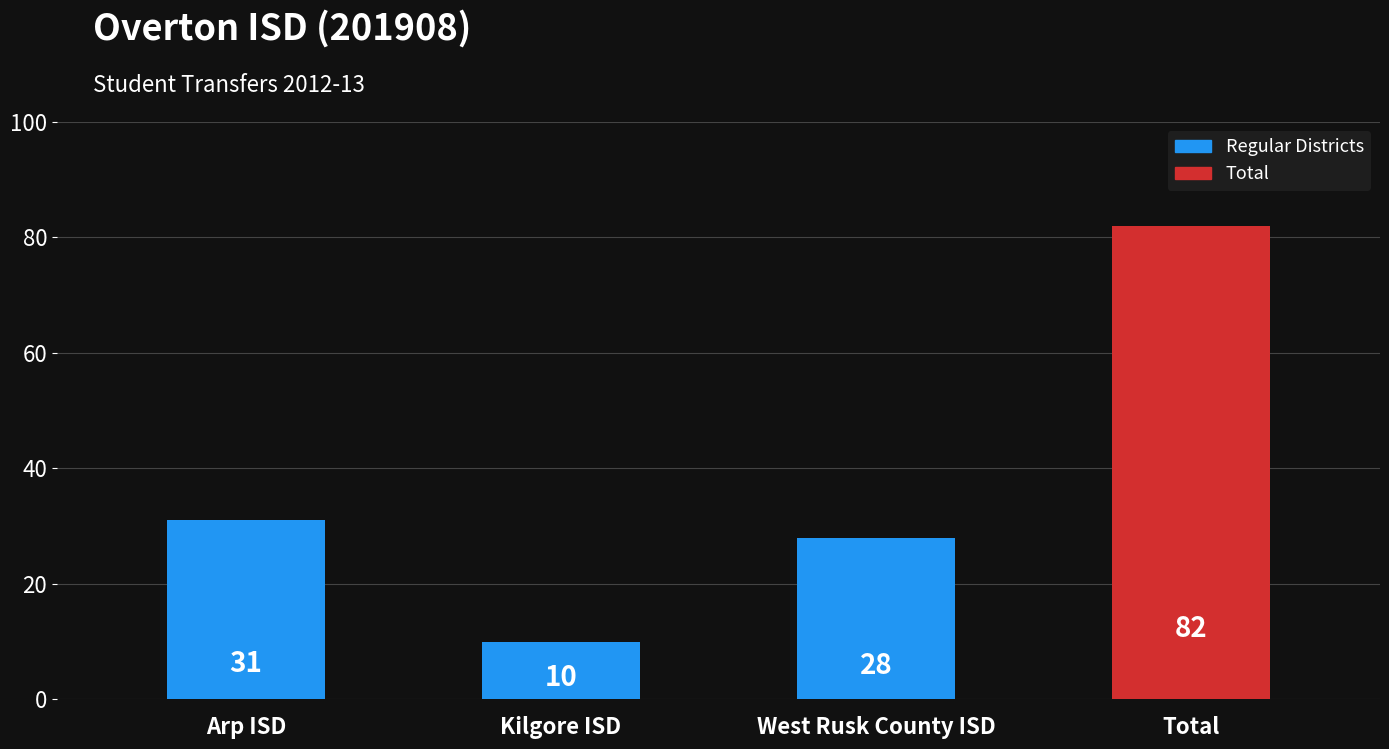

What is the sum of the values at Arp ISD and West Rusk County ISD?

59